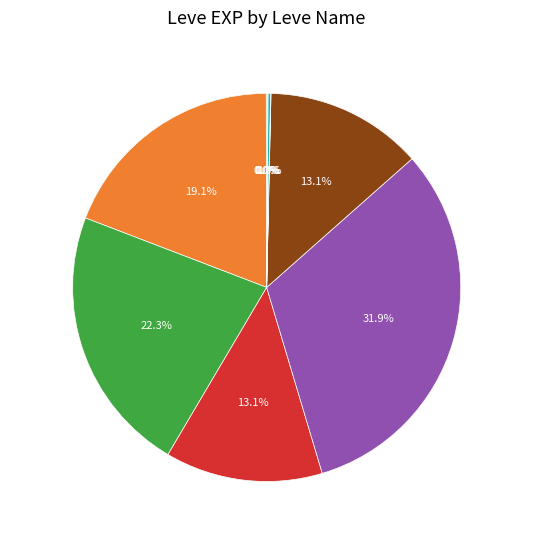

Which category has the biggest portion of the pie?

Marmot Steak